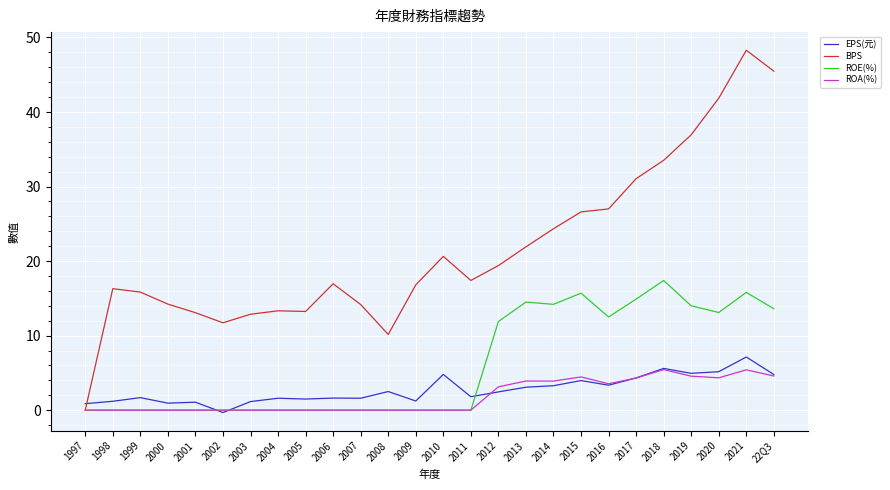

What position from the left is 2009?

13